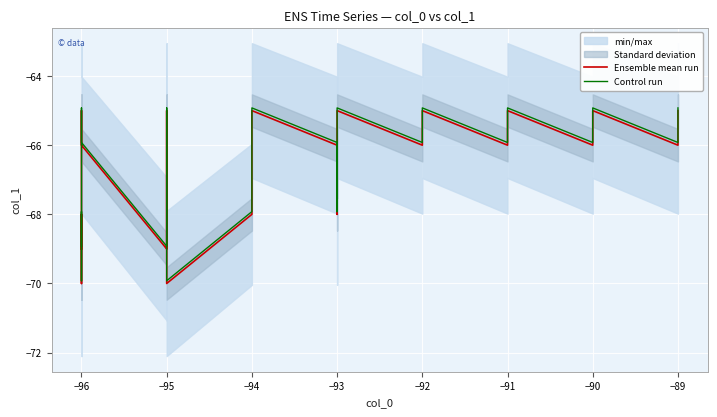

Which series has the largest total across all categories?

Control run